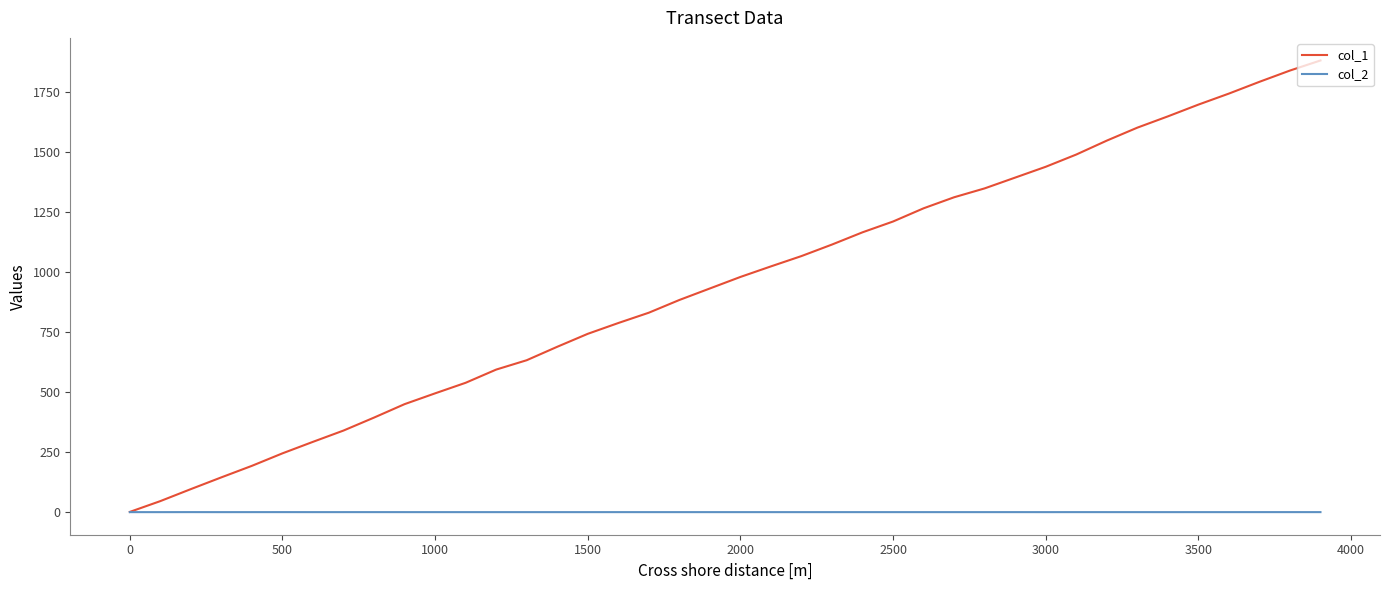

Rank the series by their average value, from lowest to highest.

col_2, col_1